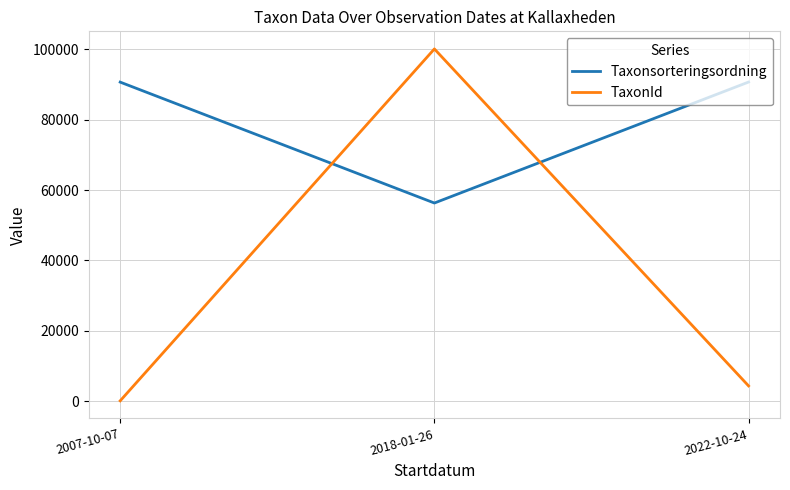

Which series has the largest range (max minus min)?

TaxonId